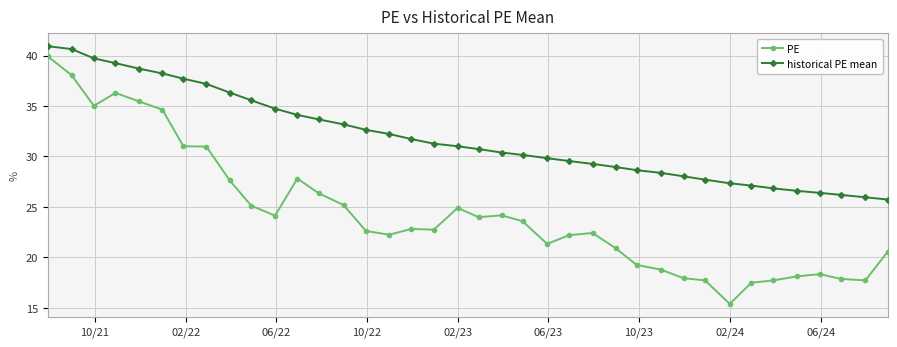

Which series has the largest total across all categories?

historical PE mean